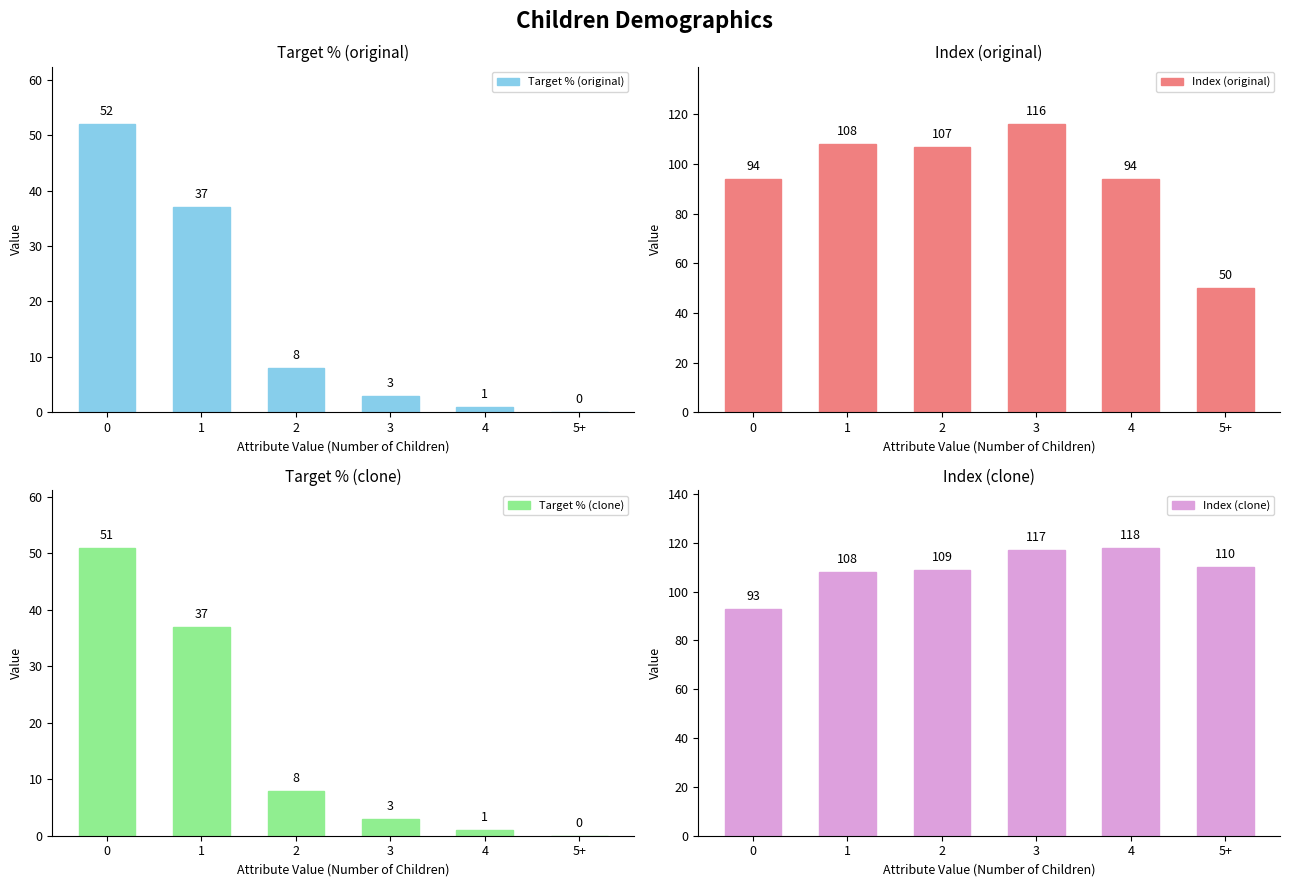

What is the maximum value for Index (clone)?

118